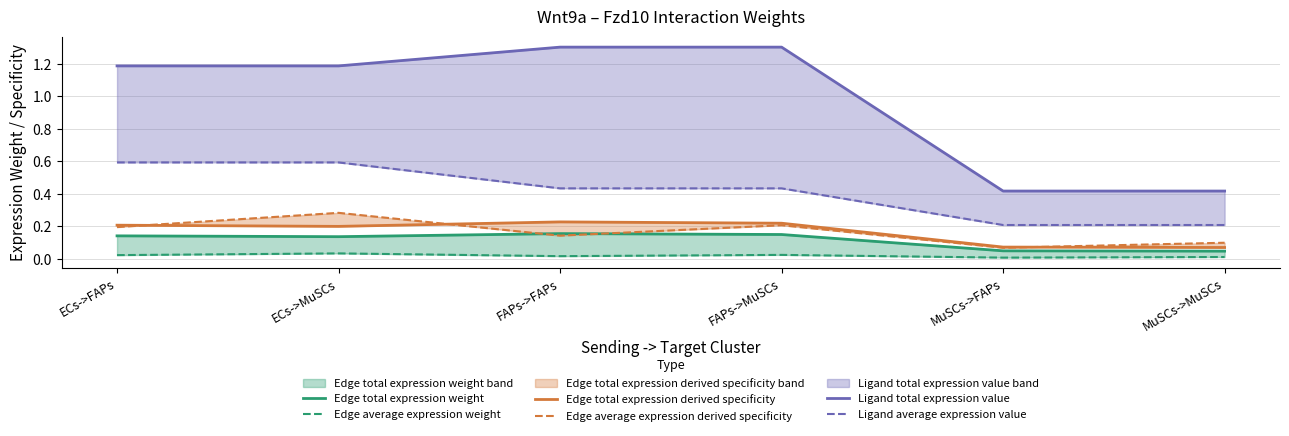

At MuSCs->FAPs, list the series in order from largest to smallest.

Ligand total expression value, Ligand average expression value, Edge total expression derived specificity, Edge average expression derived specificity, Edge total expression weight, Edge average expression weight